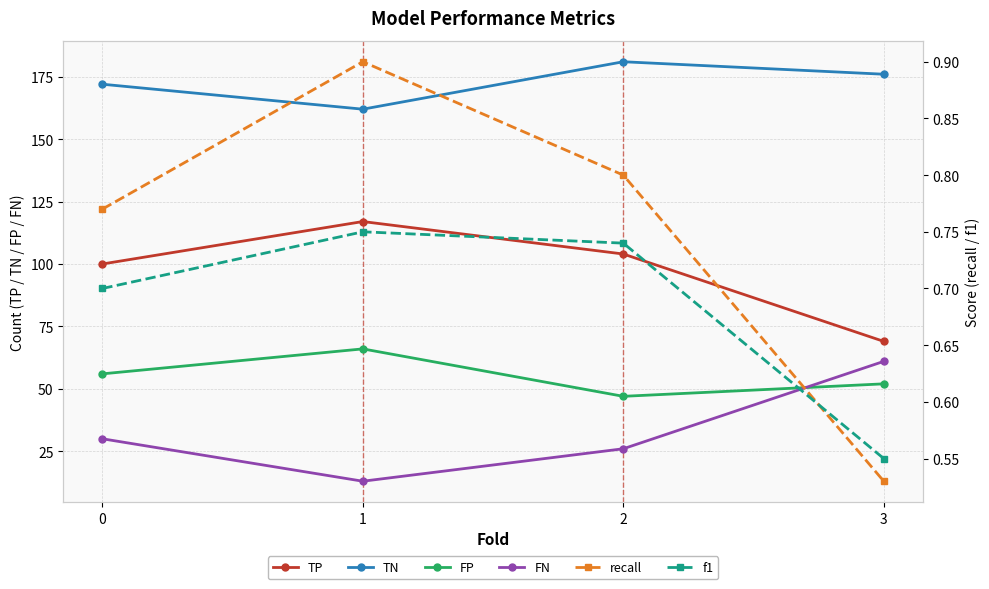

Is it true that TP equals 54.9 at 0?

False